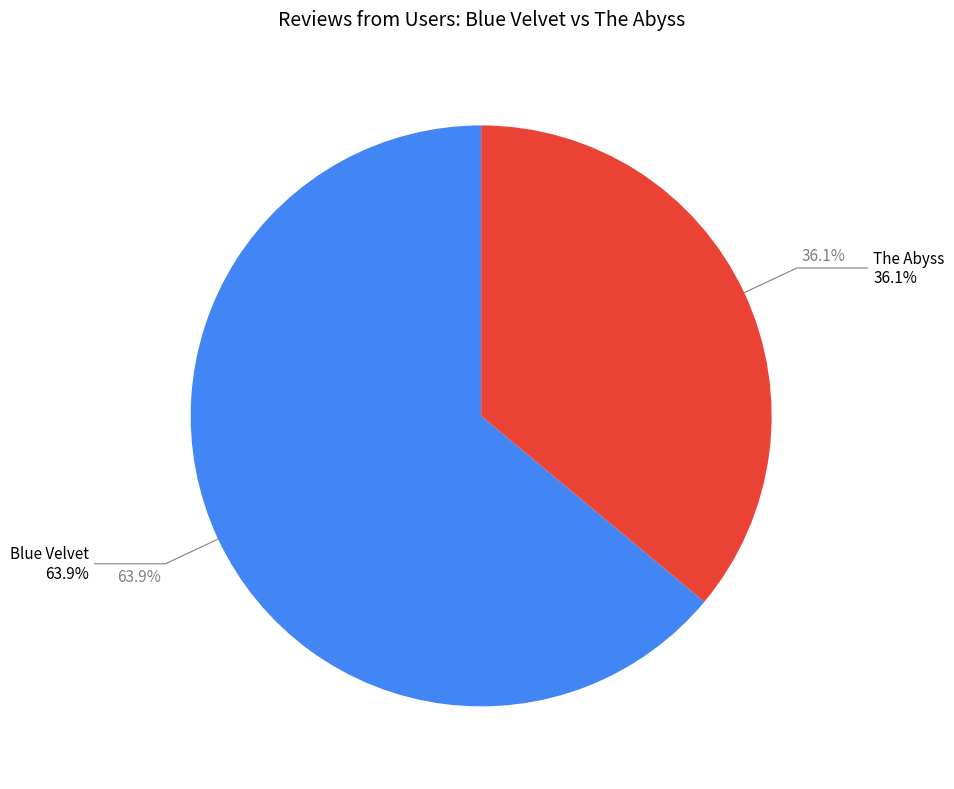

Is there a majority slice in this chart?

Yes